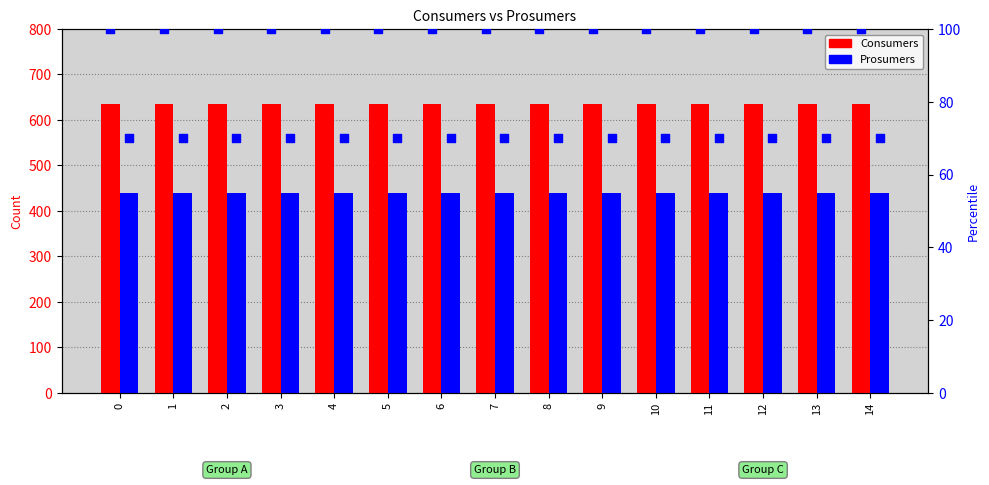

Which series has the largest Y range (max minus min)?

Consumers